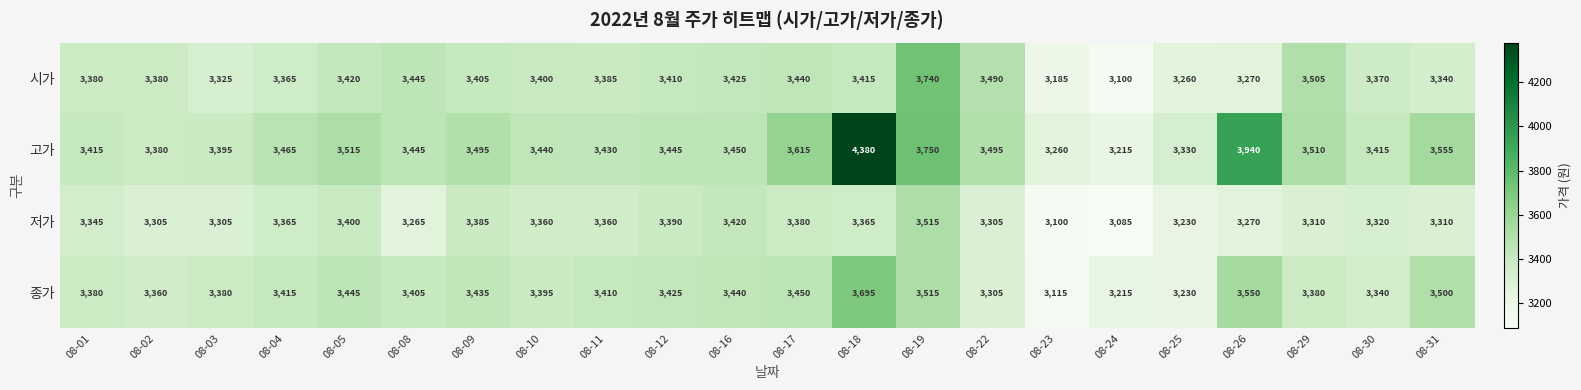

How many values in the 저가 series are below 3345?

11